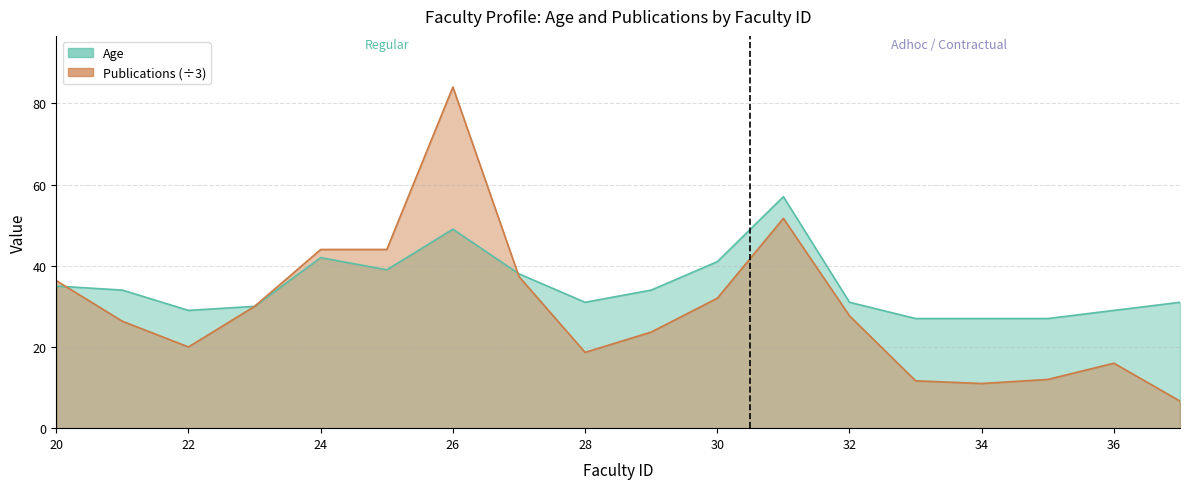

Which series has the largest total across all categories?

Age